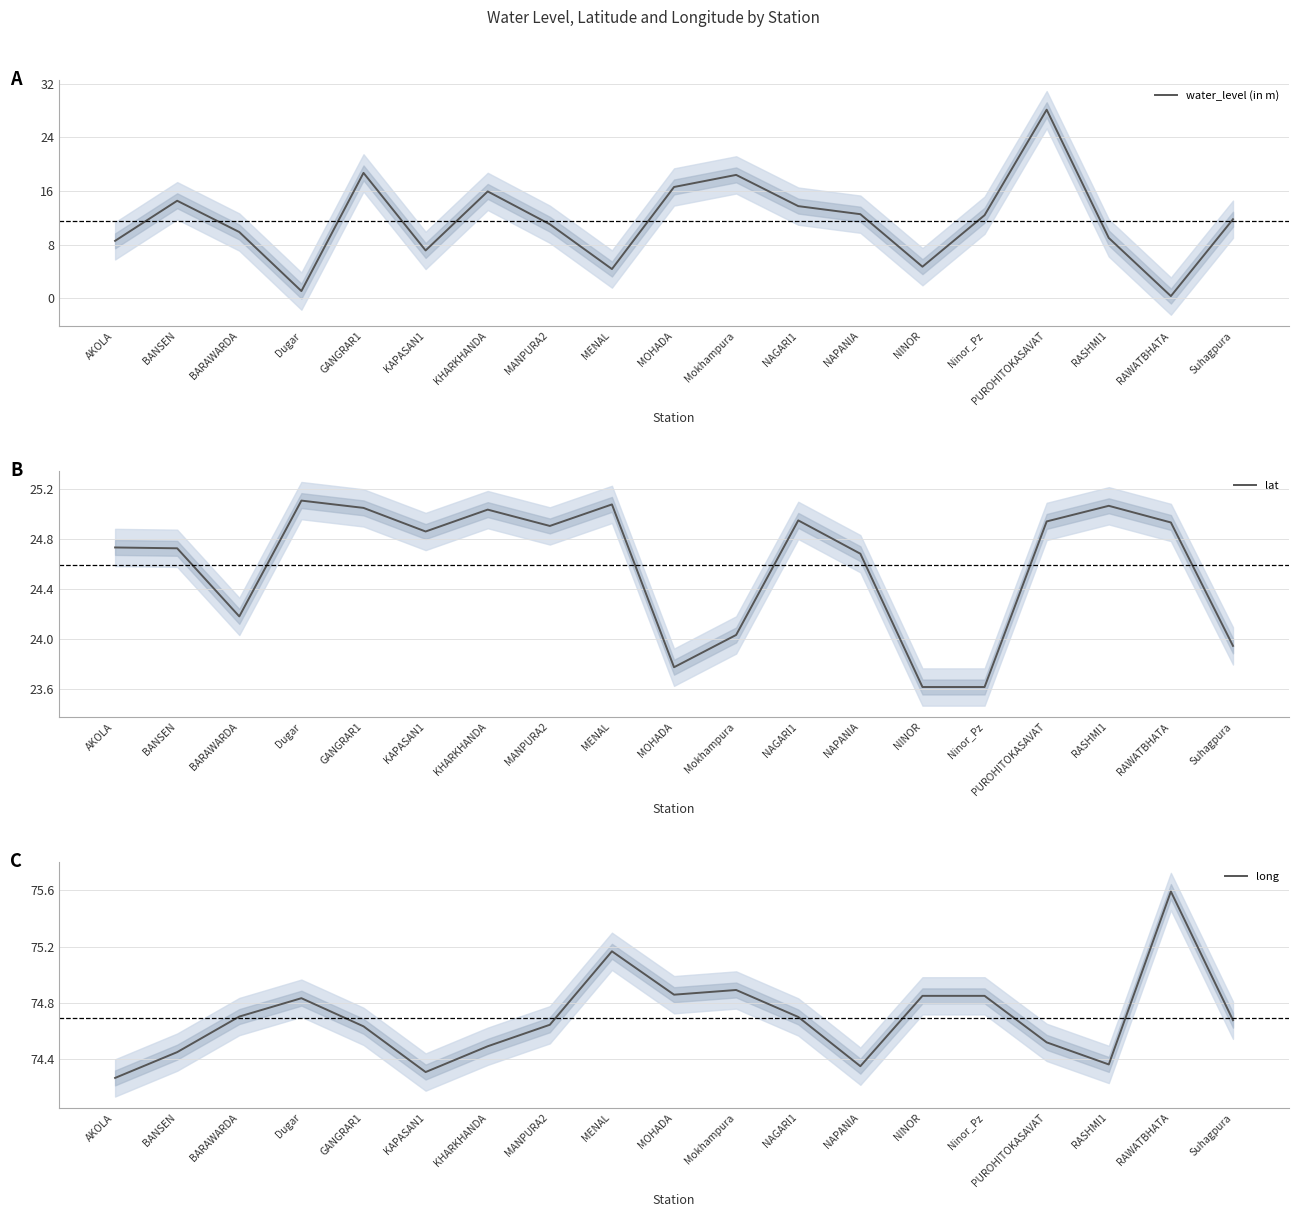

True or false: water_level (in m) has more than 2 interior local peaks.

True